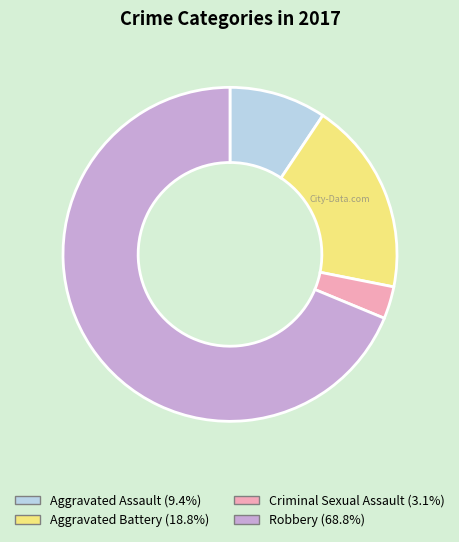

Which has a higher value, Aggravated Assault or Aggravated Battery?

Aggravated Battery